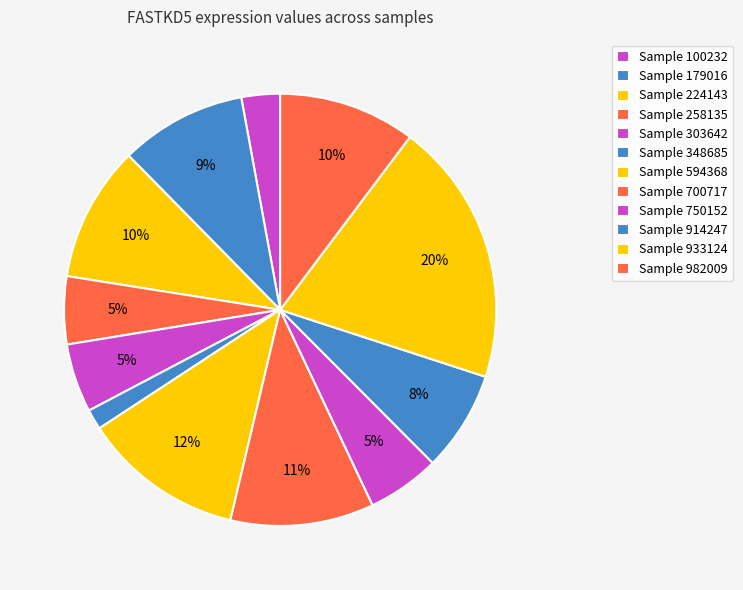

Rank the categories by value from highest to lowest.

933124, 594368, 700717, 982009, 224143, 179016, 914247, 750152, 303642, 258135, 100232, 348685